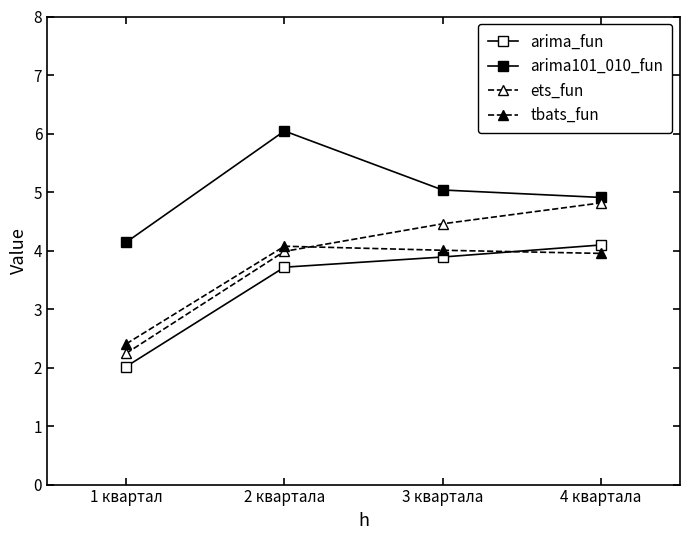

Is the value of tbats_fun at 3 квартала greater than the value of arima101_010_fun at 4 квартала?

No